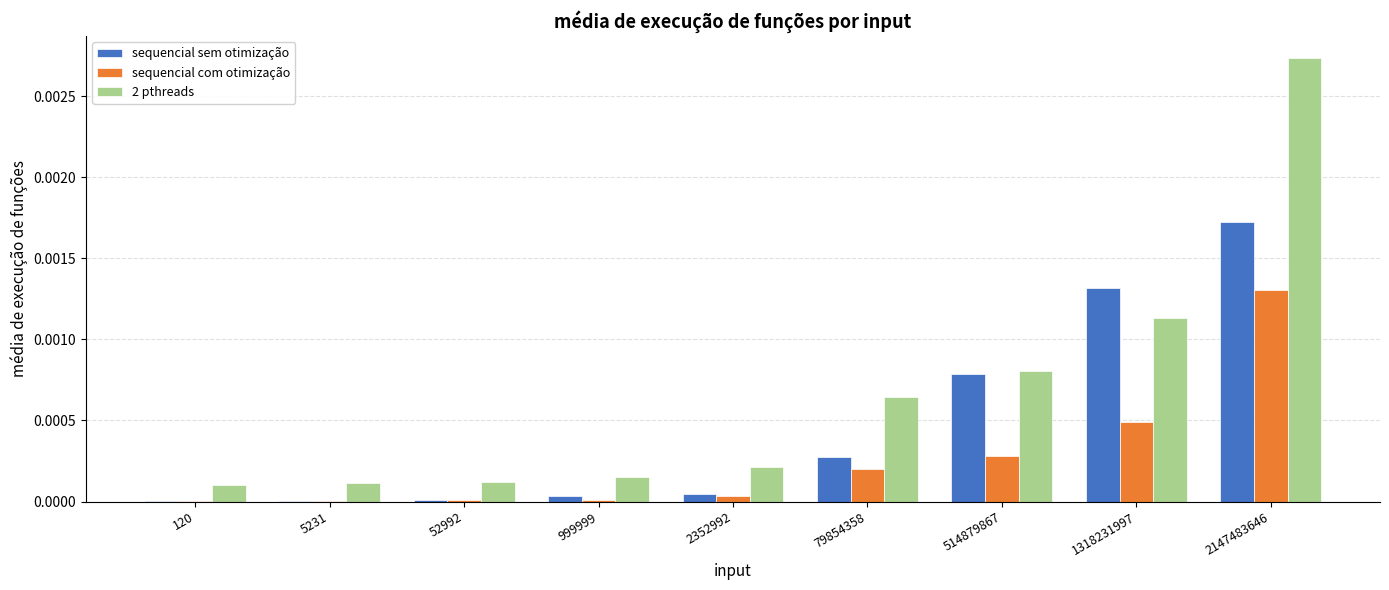

Are the bars grouped side by side (vs. stacked)?

Yes